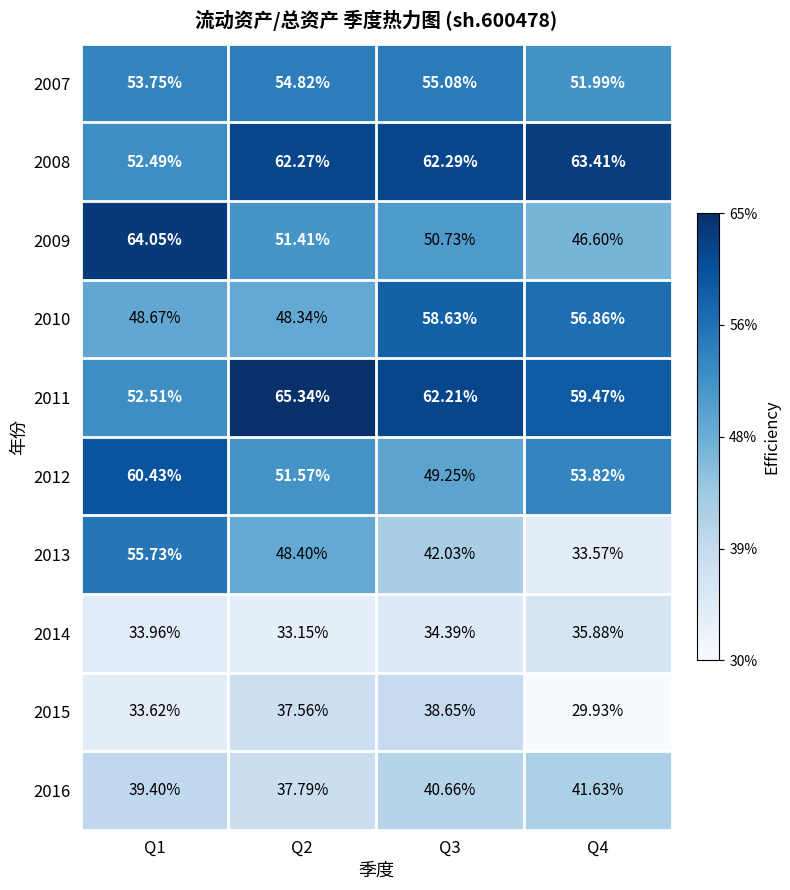

Count the number of categories in the chart.

4